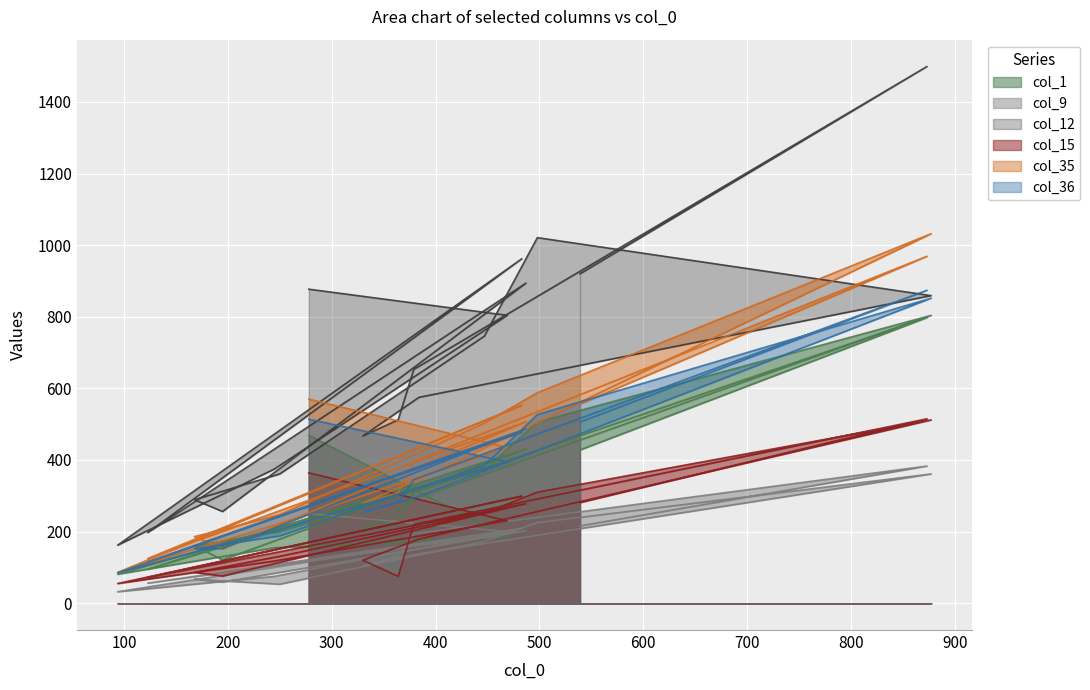

What is the difference between the highest and lowest values at 364?

437